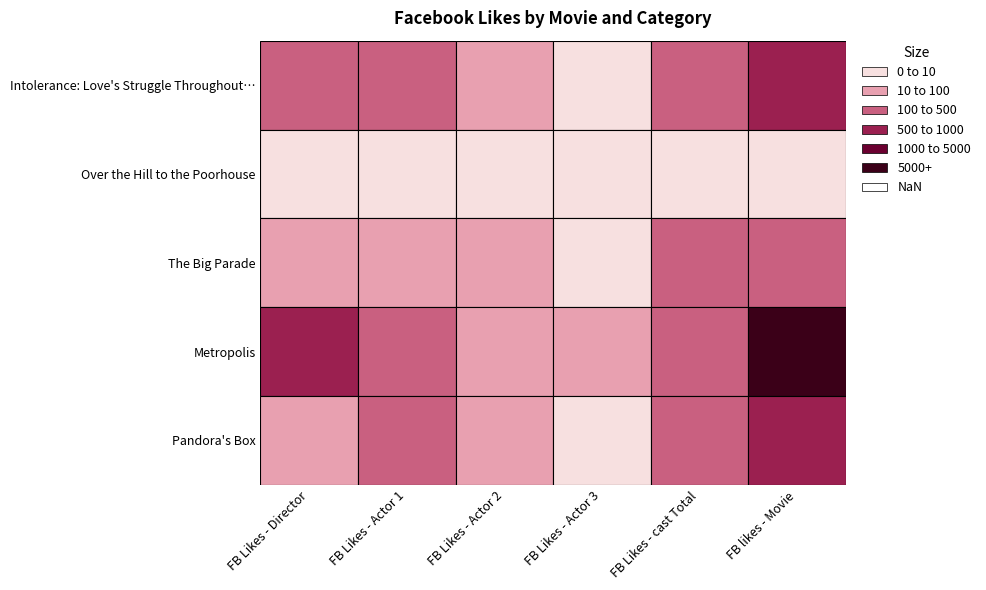

The Over the Hill to the Poorhouse series shows -2 at Facebook likes - Movie. True or false?

False